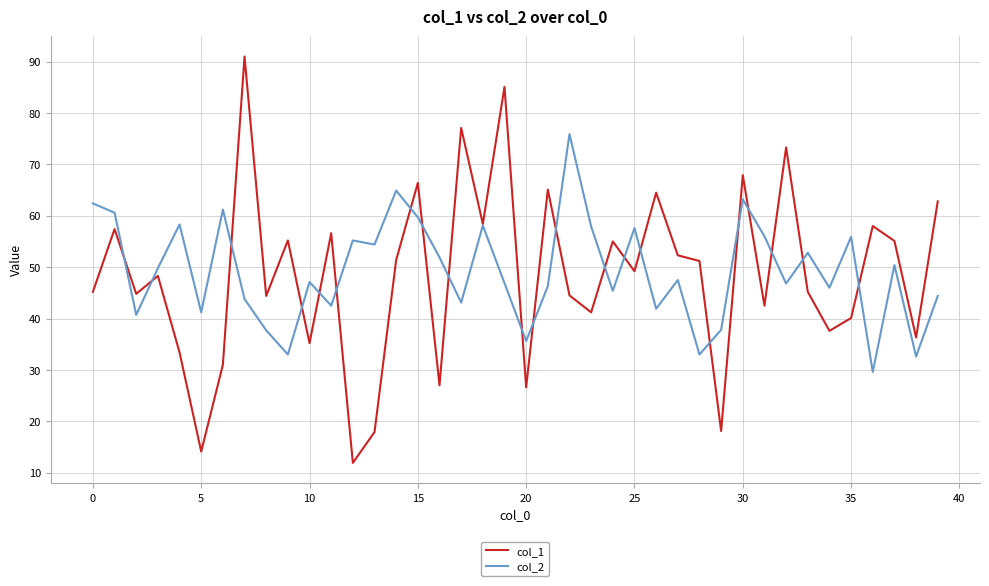

In col_2, how many points are higher than both neighbors (excluding endpoints)?

13